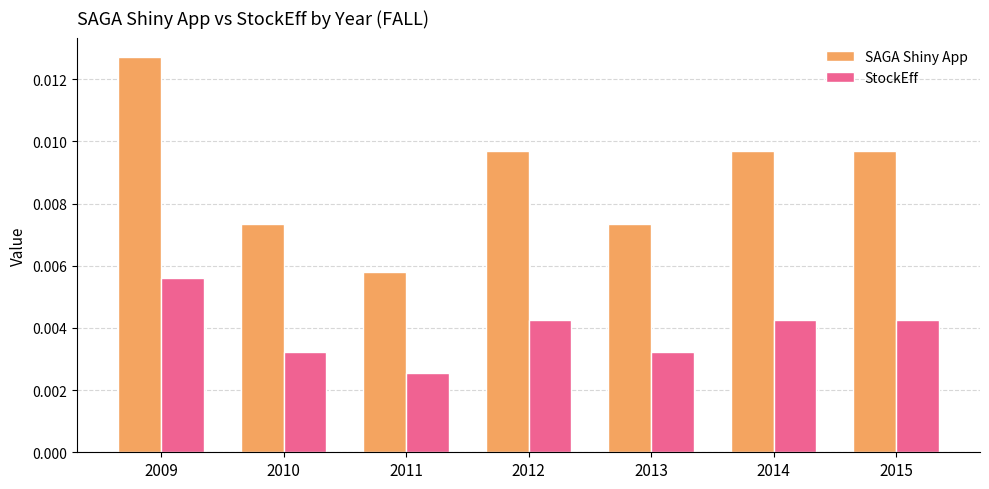

At how many categories does at least one series exceed 0?

7